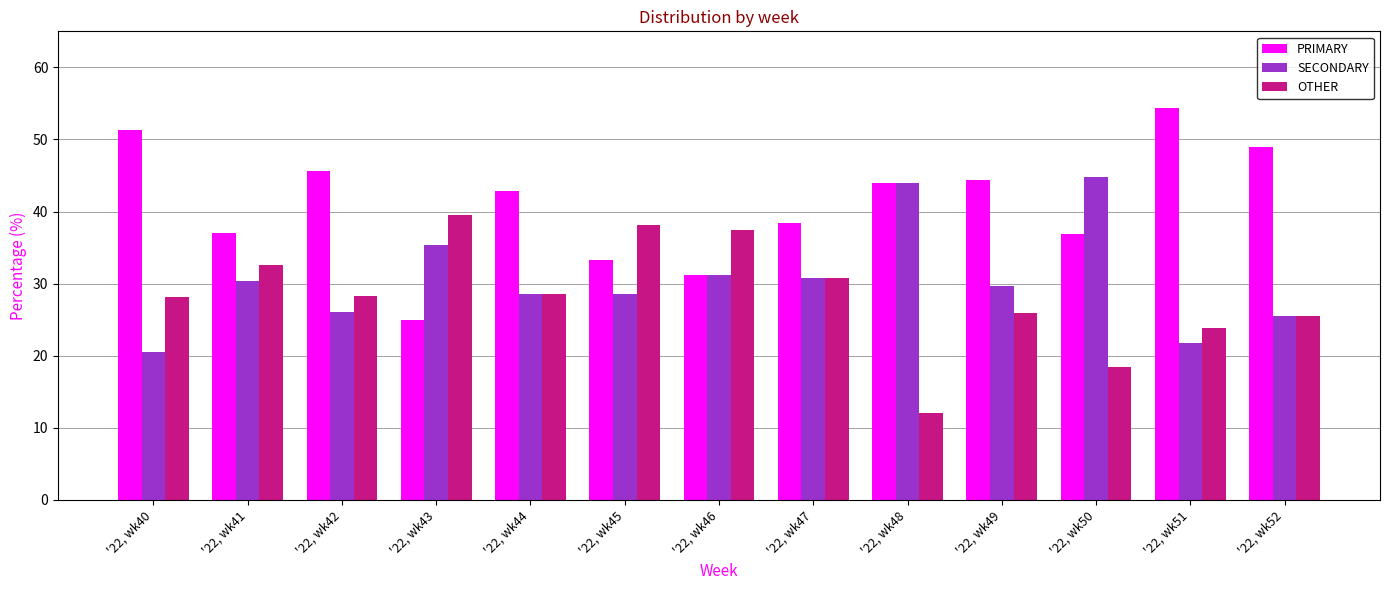

What is the smallest value displayed?

12.0